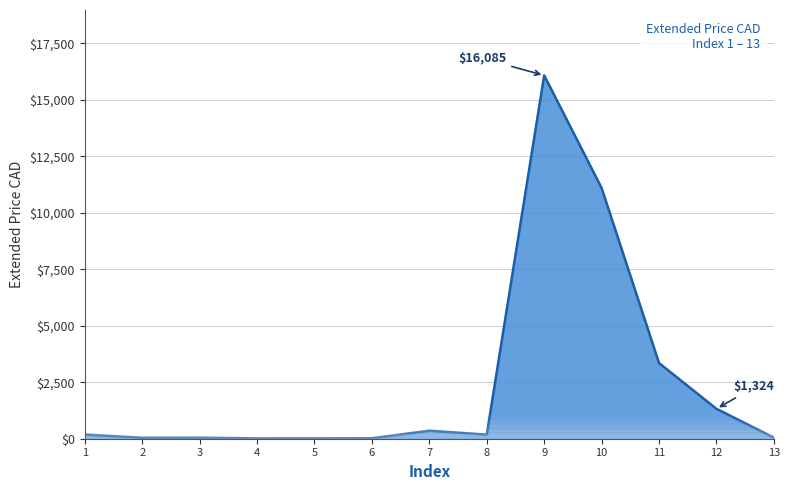

What is the difference between the maximum and minimum values?

16070.4